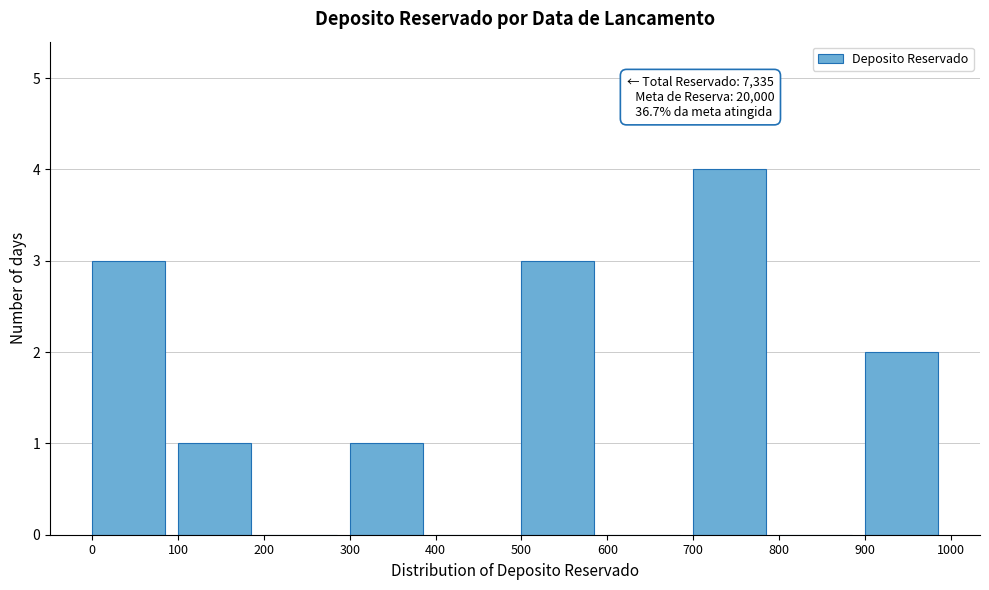

Over which range of the x-axis is the bar tallest?

700 to 800